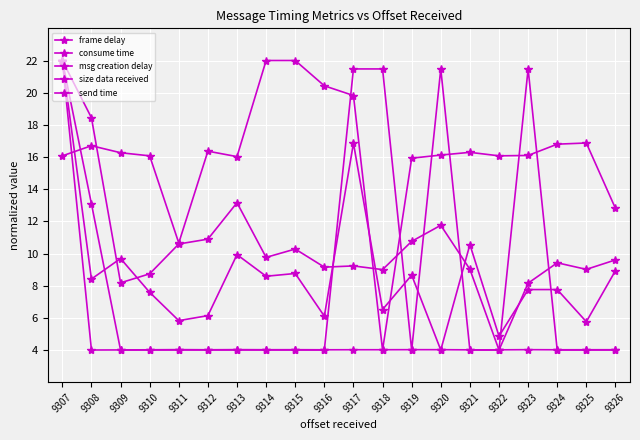

The msg creation delay series shows 7.6 at 9310. True or false?

True